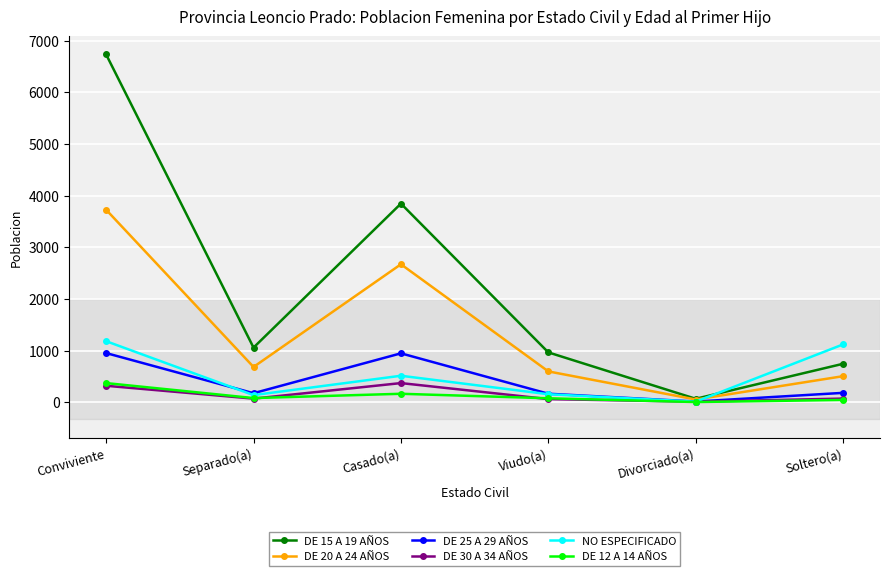

What is the difference between the maximum and minimum values in the DE 15 A 19 AÑOS series?

6665